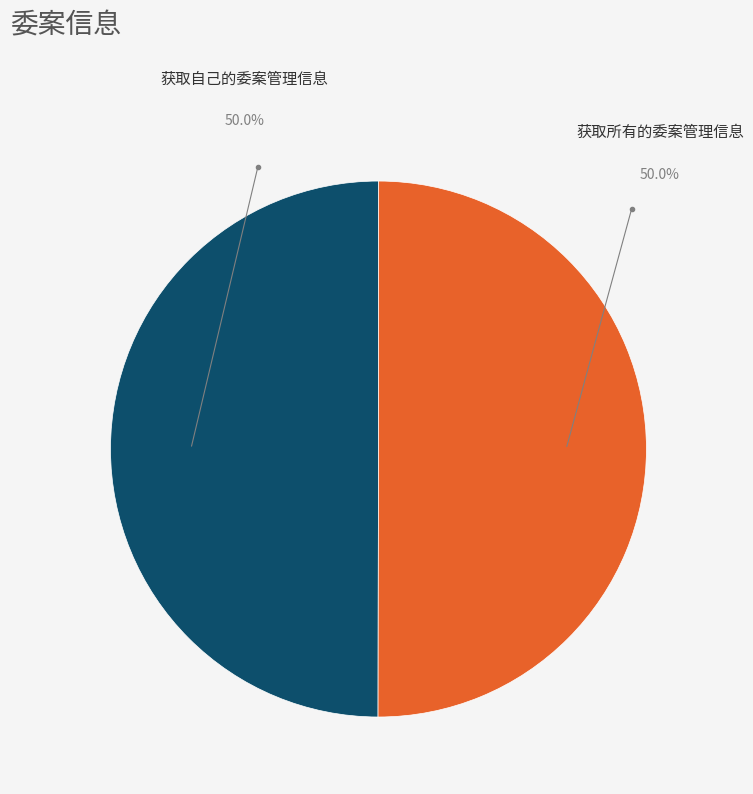

To the nearest percent, what percentage of the pie is 获取所有的委案管理信息?

50%